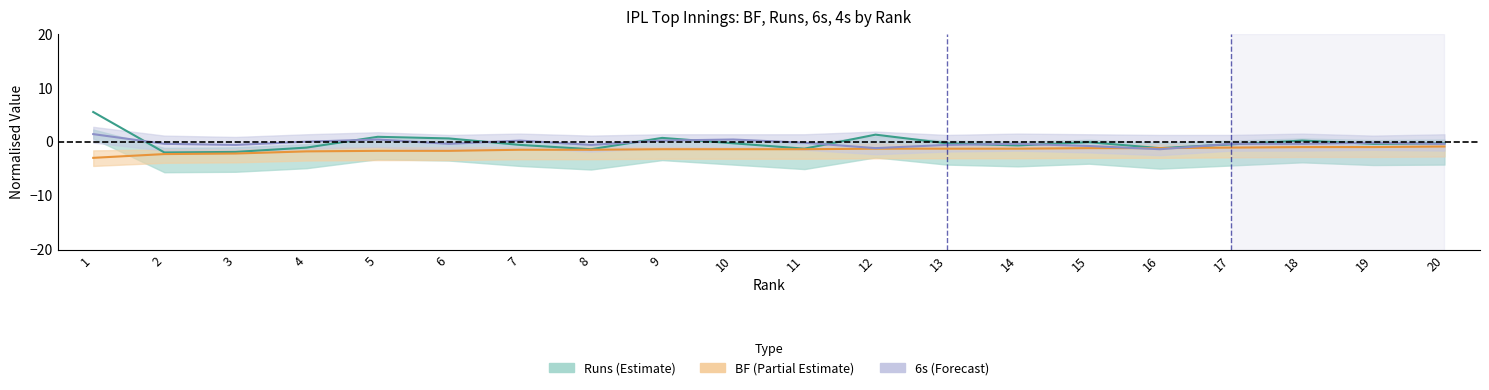

What is the sum of all Runs values?

-2.9